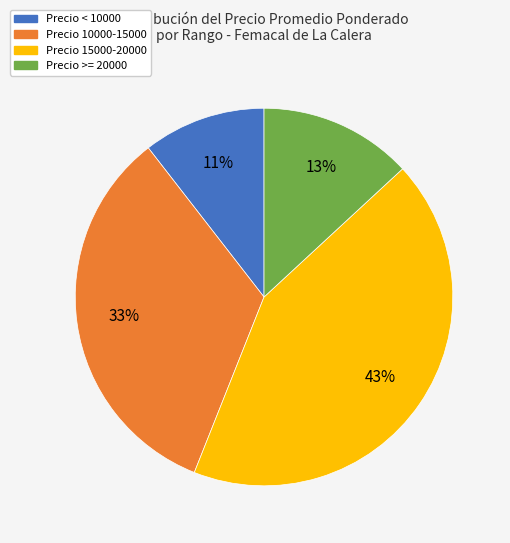

Is the sum of Precio >= 20000 and Precio < 10000 greater than half?

No